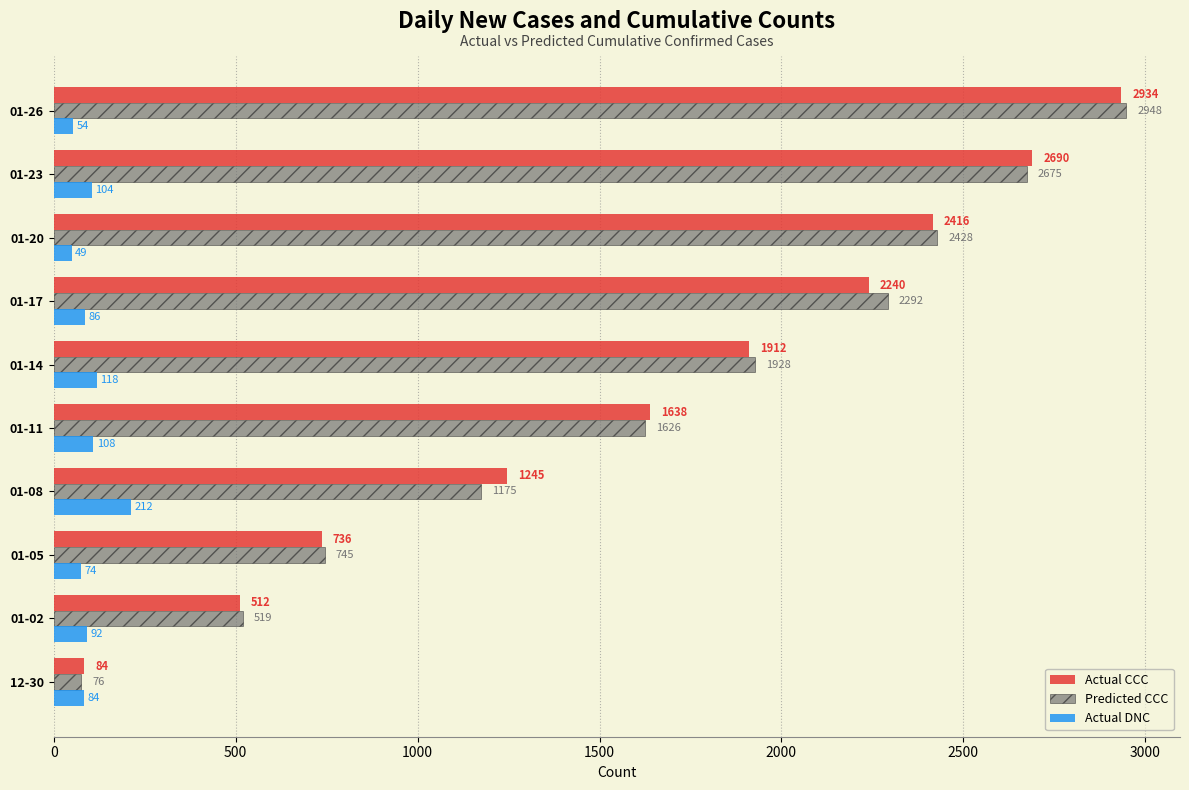

Rank the series at 01-26 from lowest to highest value.

Actual DNC, Actual CCC, Predicted CCC